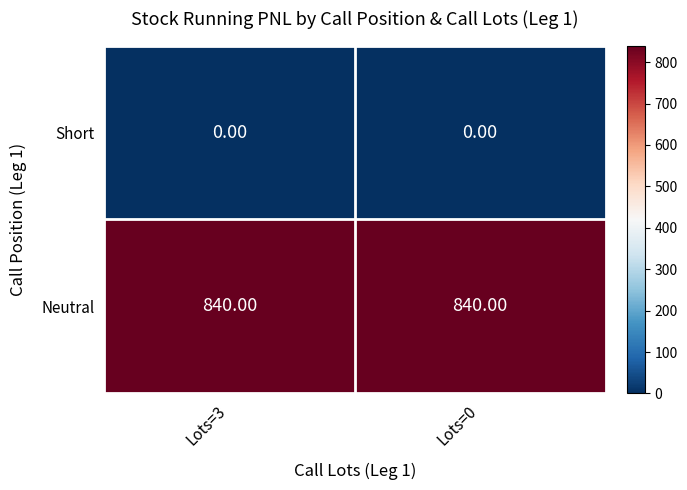

What is the difference between the highest and lowest values at Lots=0?

840